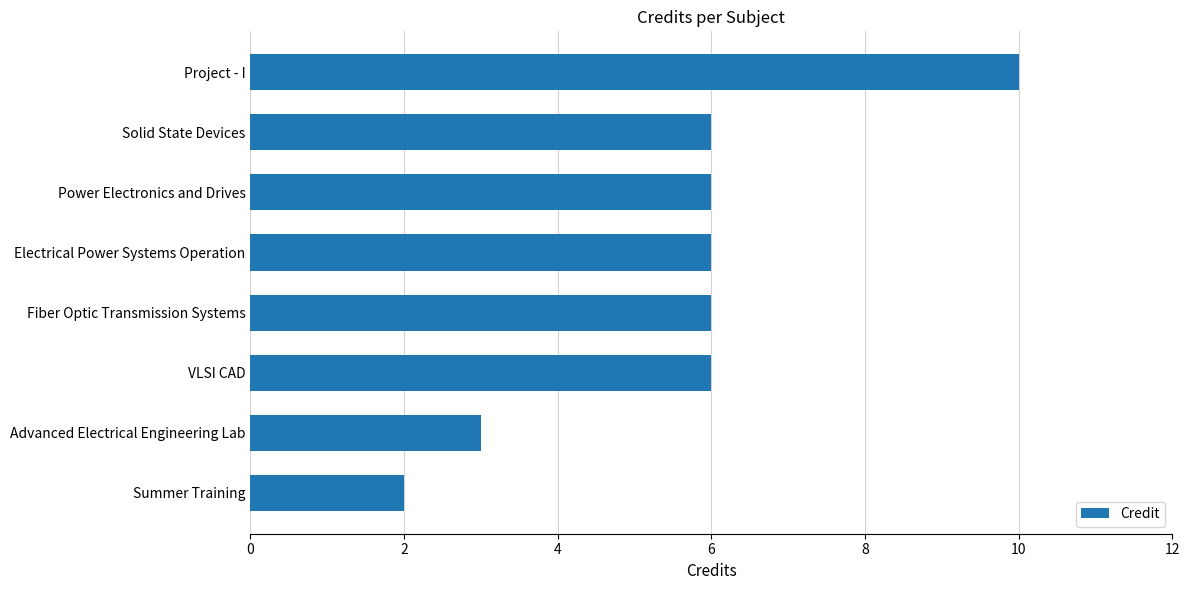

Reading bottom to top, extract all data points from this chart.

2	3	6	6	6	6	6	10